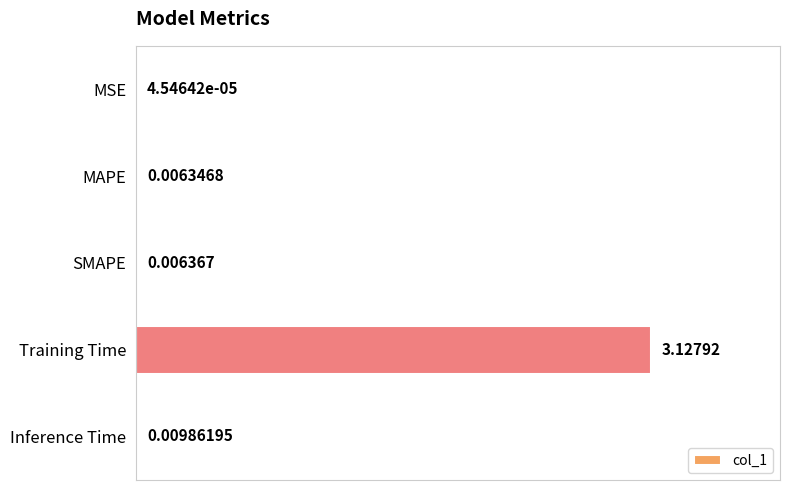

What is the change in value from MAPE to Training Time?

+3.1